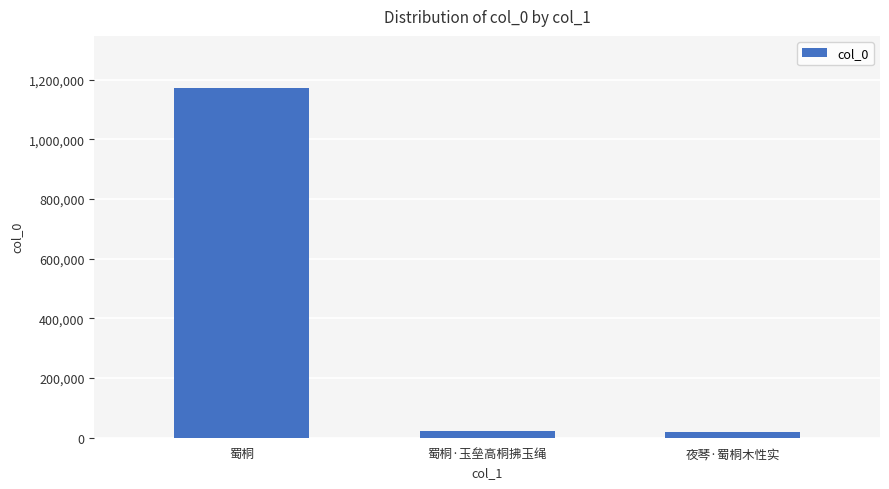

What is the difference between the values at 蜀桐 and 蜀桐·玉垒高桐拂玉绳?

1146979